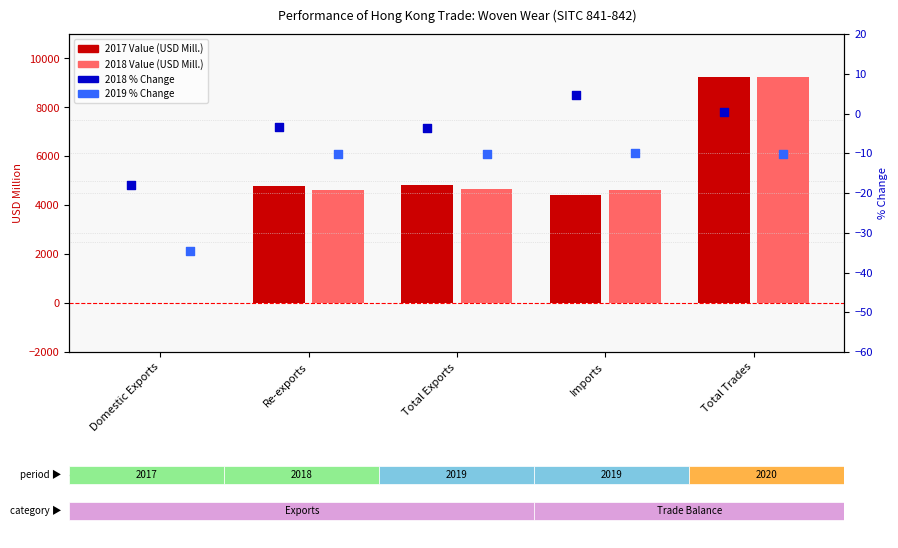

What is the total value across all series at Imports?

9010.8